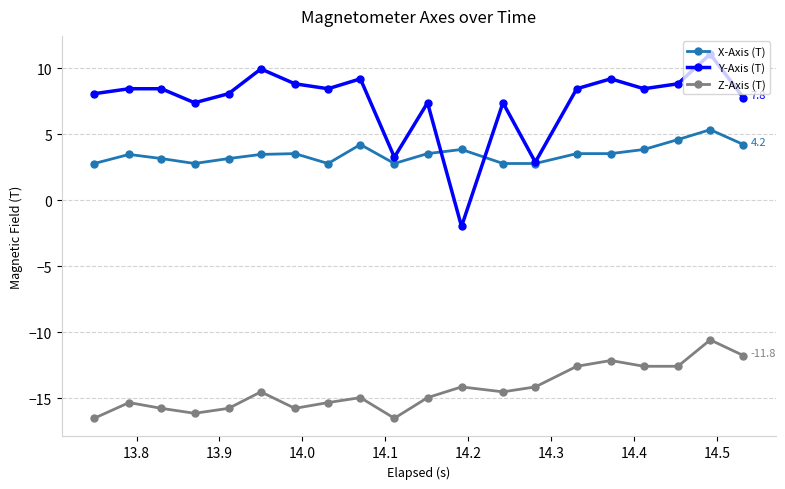

True or false: Y-Axis (T) has more than 1 interior local peaks.

True